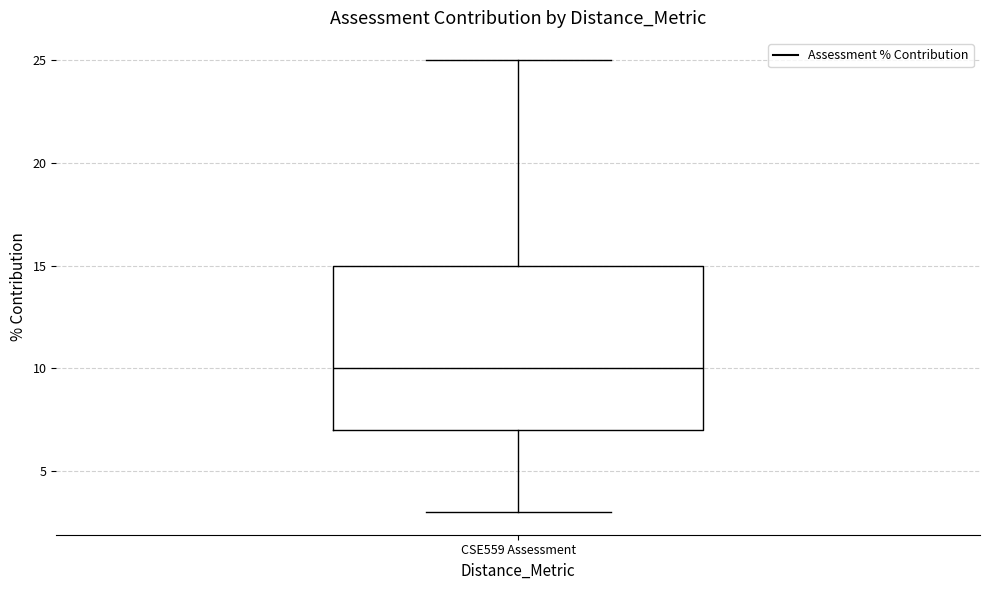

Read this box plot against the y-axis: the position of the median line, the range covered by the box, and the ends of both whiskers. The values are not printed on the chart, so give them approximately, as read against the axis.

median 10, box 7 to 15, whiskers 3 to 25